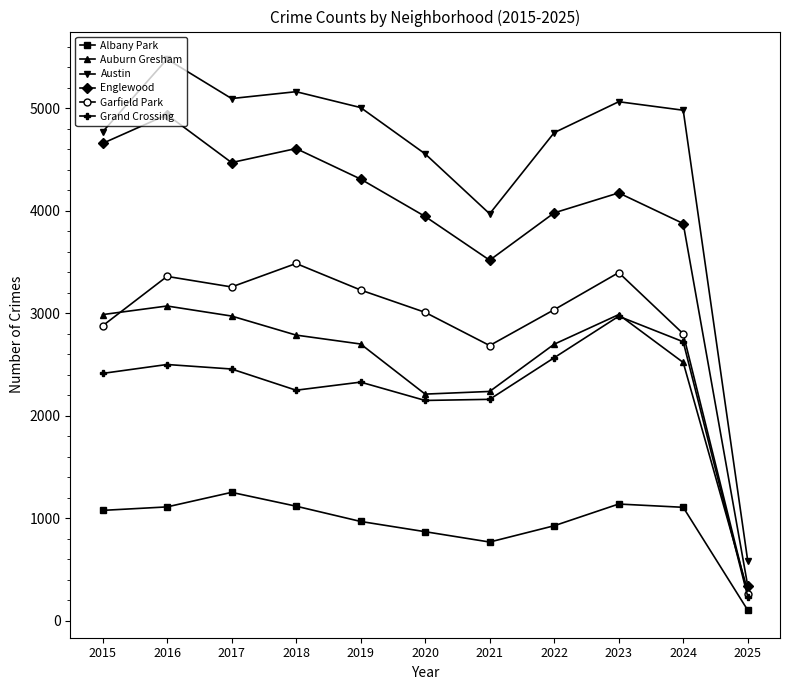

How many lines are shown in the chart?

6